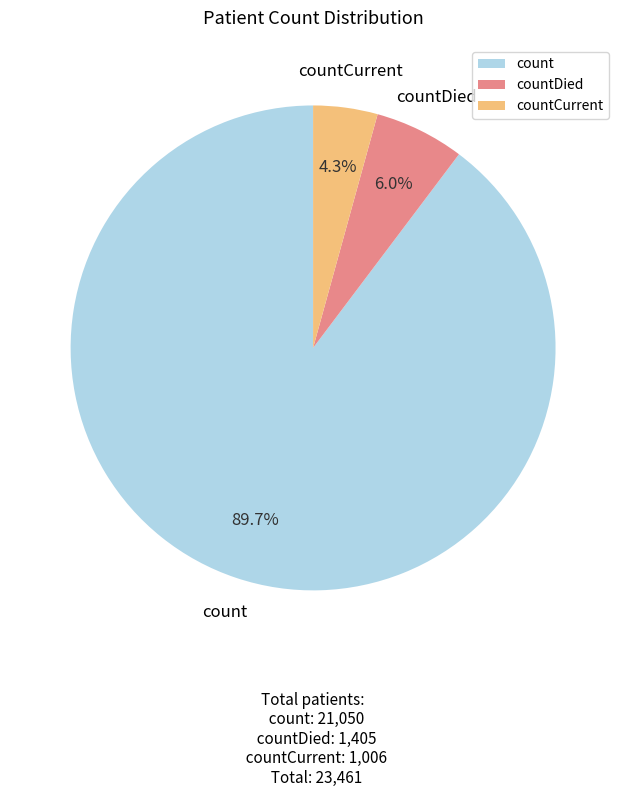

To the nearest percent, what portion does countCurrent represent?

4%